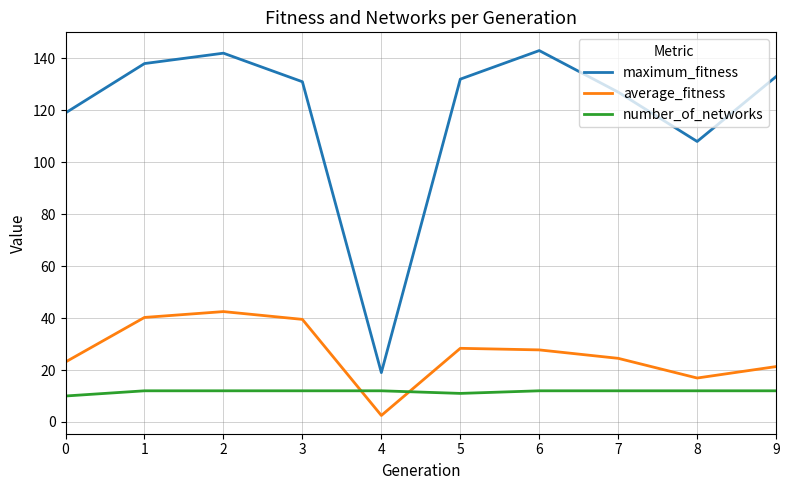

What is the highest value of the average_fitness series?

42.5